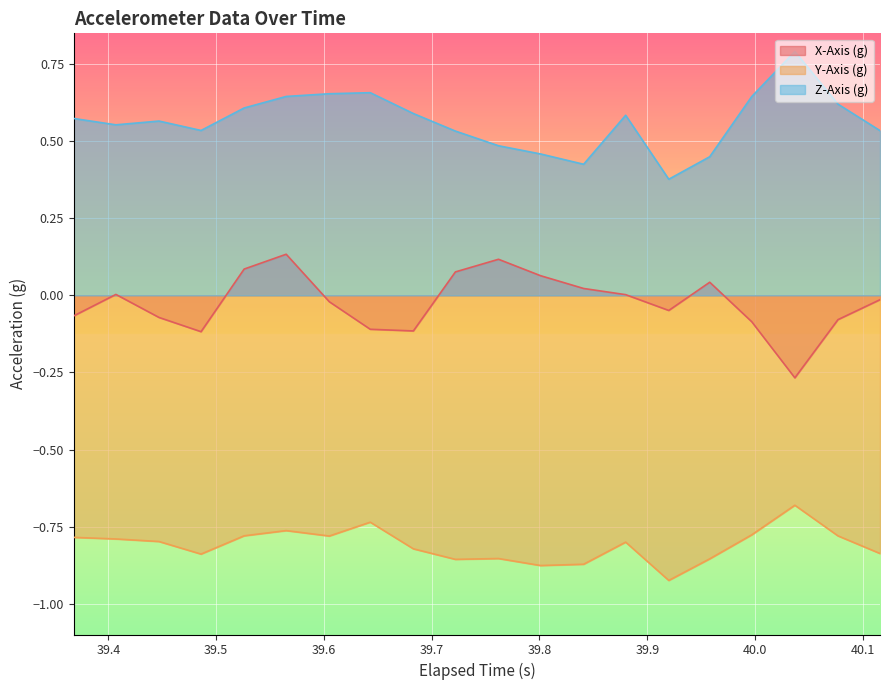

Reading right to left, what are all the values shown in this chart?

X-Axis (g): -0.0	-0.1	-0.3	-0.1	0.0	-0.0	0.0	0.0	0.1	0.1	0.1	-0.1	-0.1	-0.0	0.1	0.1	-0.1	-0.1	0.0	-0.1
Y-Axis (g): -0.8	-0.8	-0.7	-0.8	-0.9	-0.9	-0.8	-0.9	-0.9	-0.9	-0.9	-0.8	-0.7	-0.8	-0.8	-0.8	-0.8	-0.8	-0.8	-0.8
Z-Axis (g): 0.5	0.6	0.8	0.6	0.4	0.4	0.6	0.4	0.5	0.5	0.5	0.6	0.7	0.7	0.6	0.6	0.5	0.6	0.6	0.6